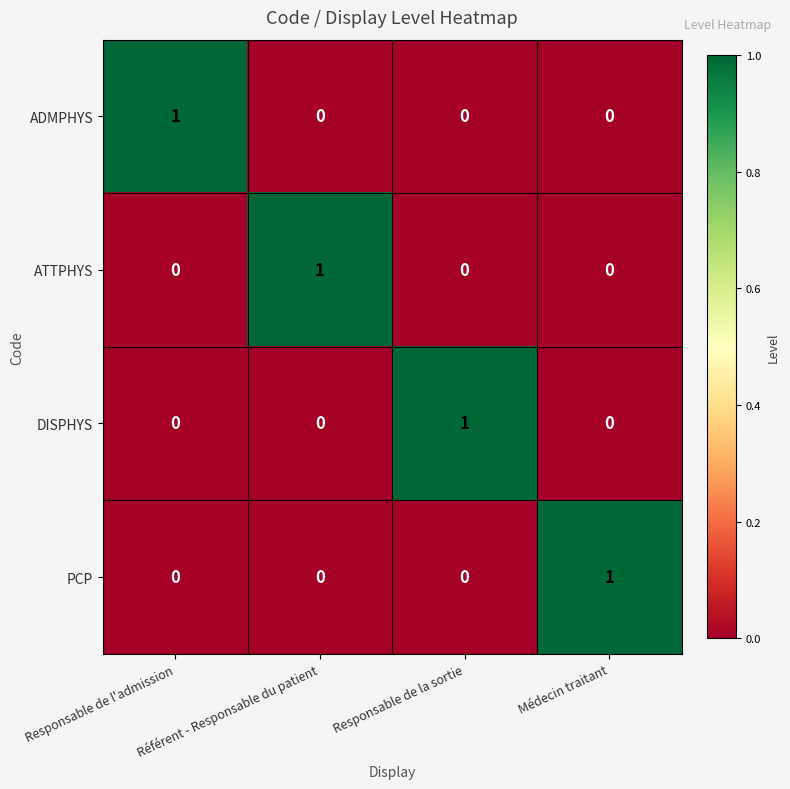

At how many categories does at least one series exceed 0?

4